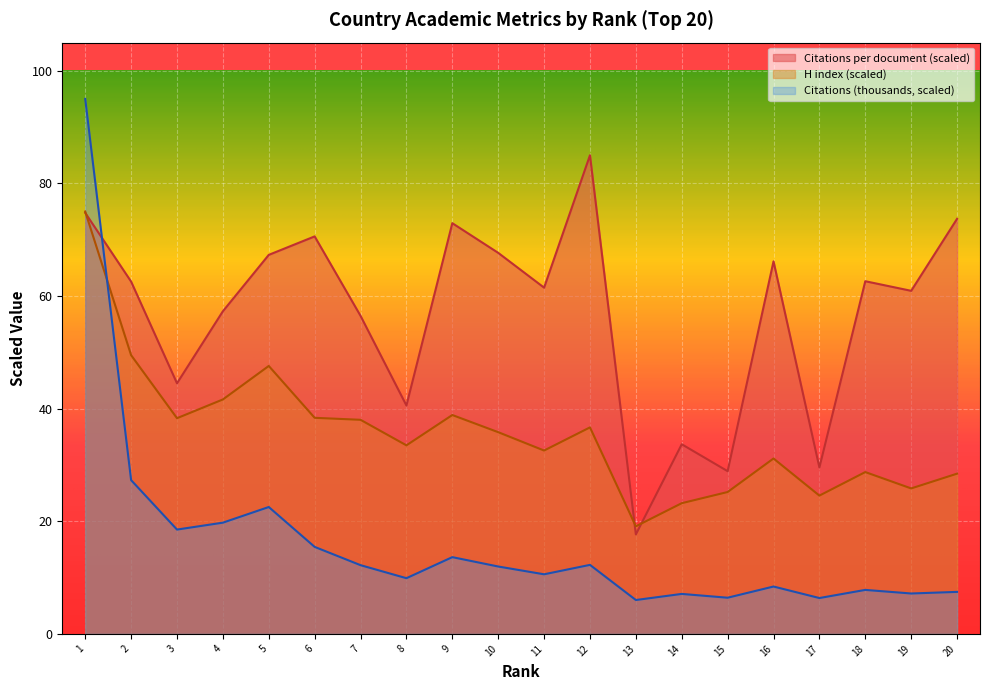

Is it true that H index (scaled) equals 23.2 at 14?

True